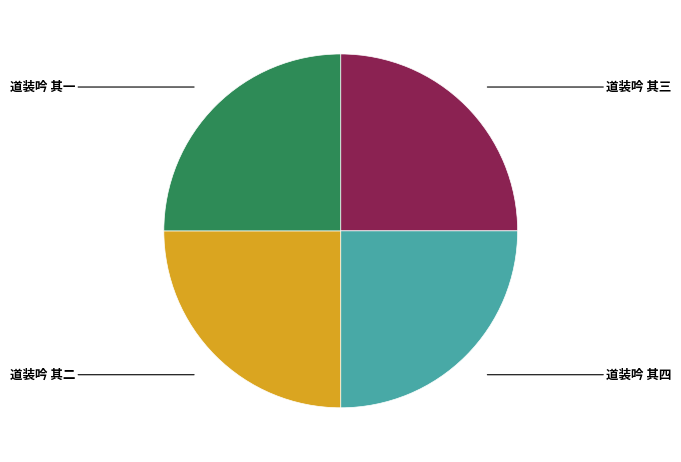

Is it true that 道装吟 其三 is 25% of the pie?

True